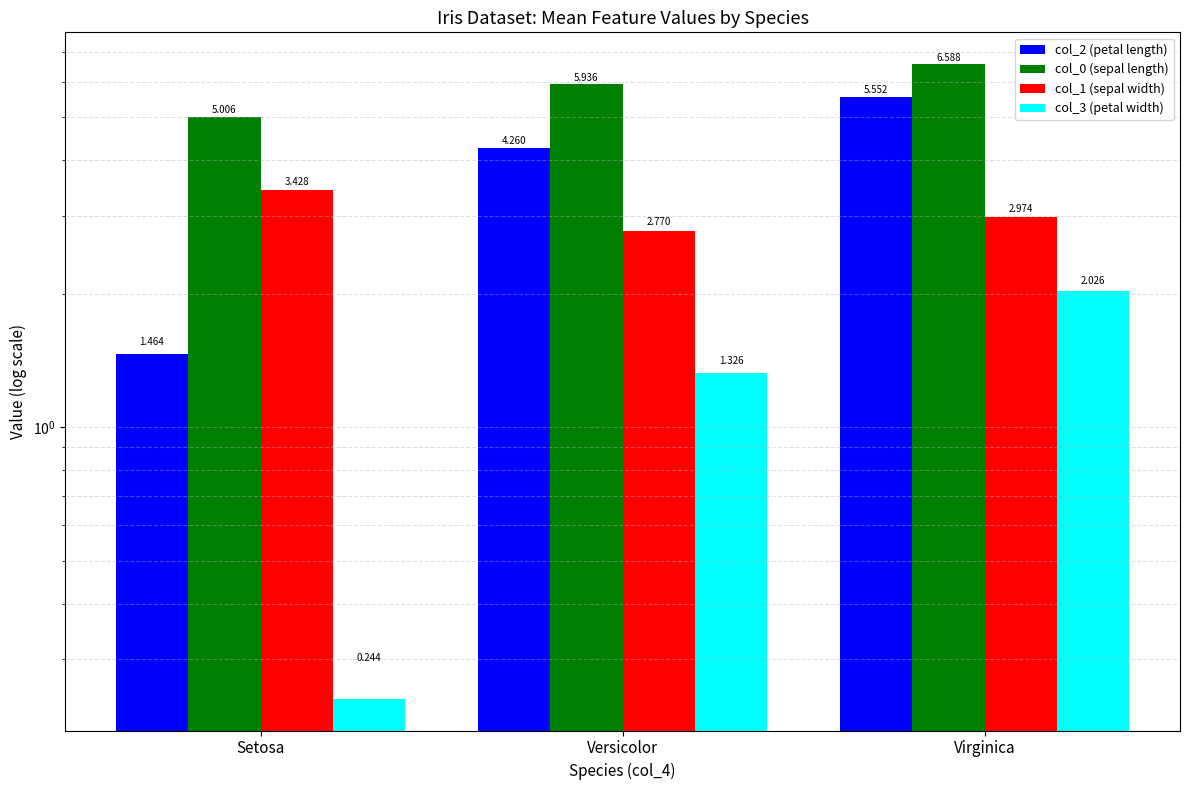

What is the difference between the col_0 (sepal length) values at Setosa and Versicolor?

0.9